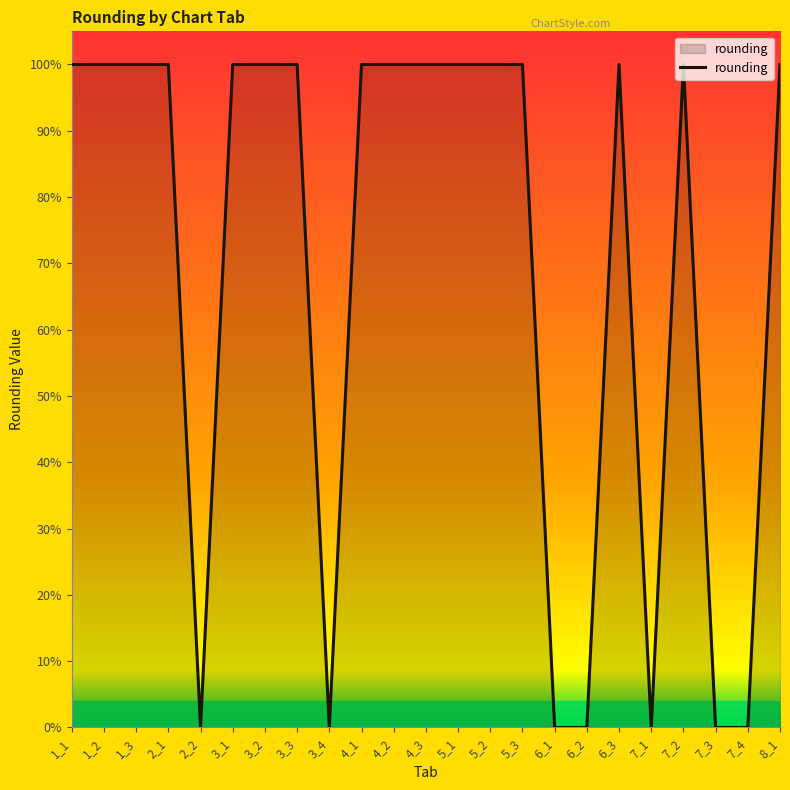

What is the difference between the values at 7_4 and 5_2?

1